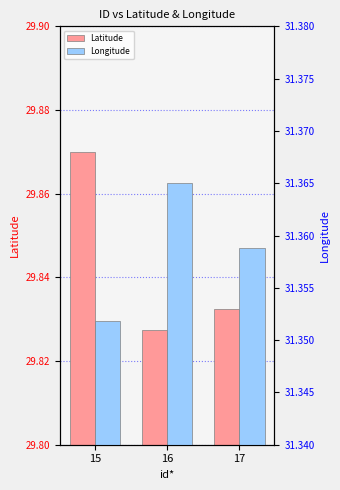

At which label is Latitude closest to 29?

16